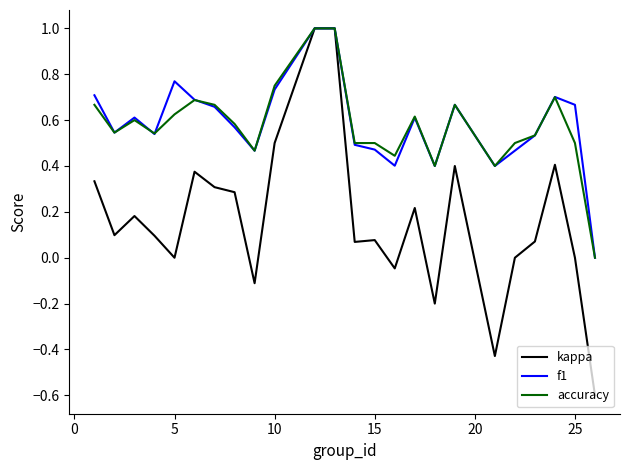

Which series has the widest spread of values?

kappa